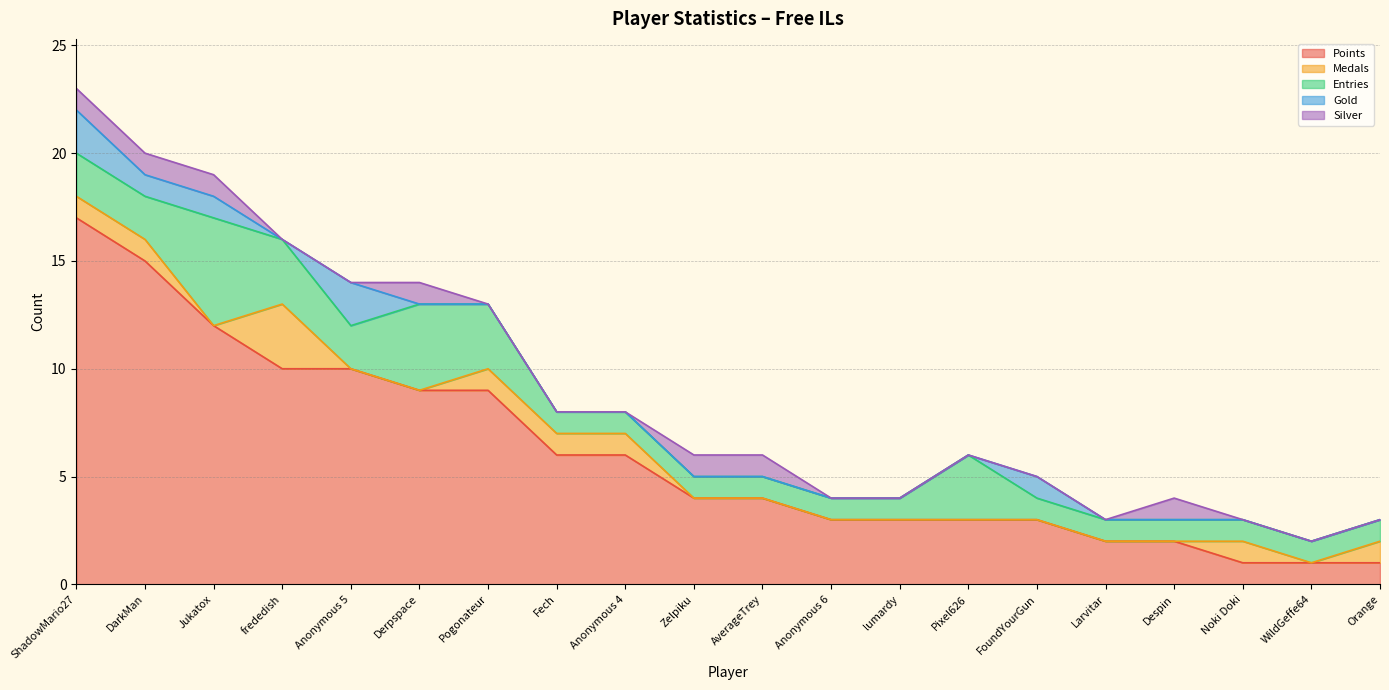

Rank the series by their maximum value, from lowest to highest.

Silver, Gold, Medals, Entries, Points